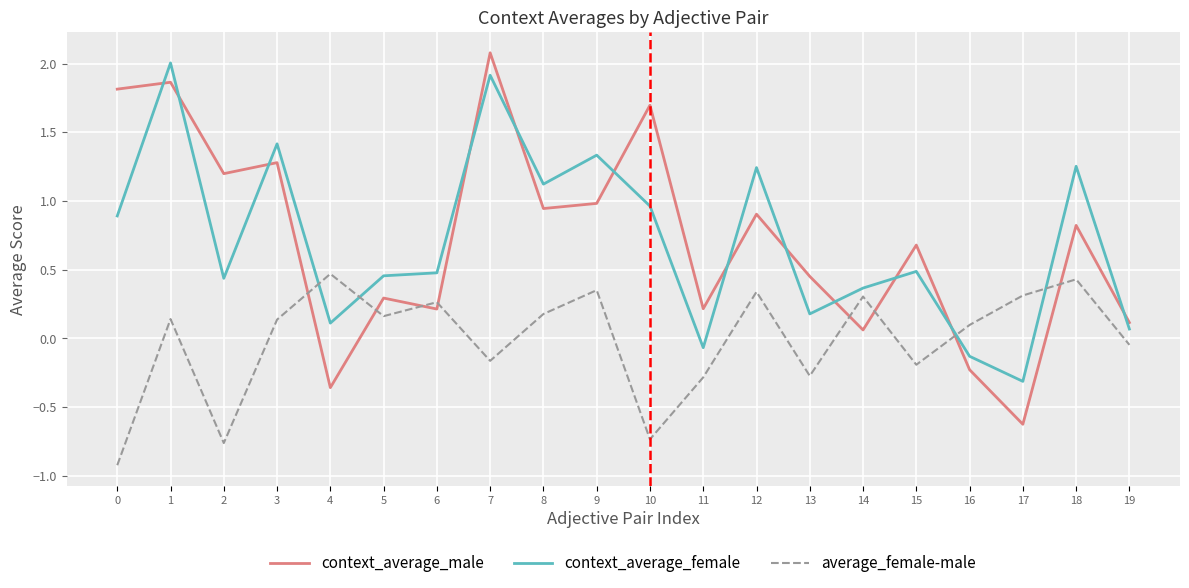

How many interior local peaks does the average_female-male series have?

7